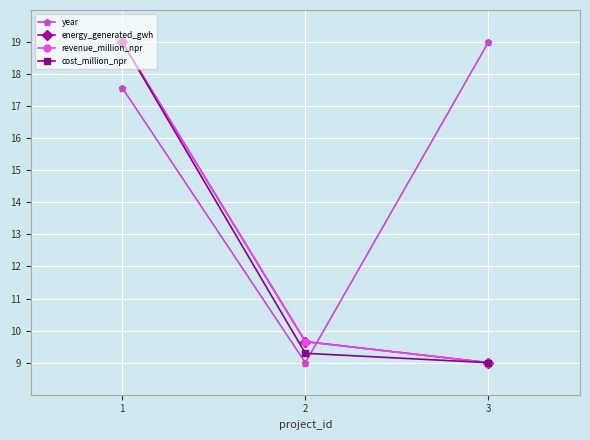

True or false: year has a value of 6.4 at 3.

False